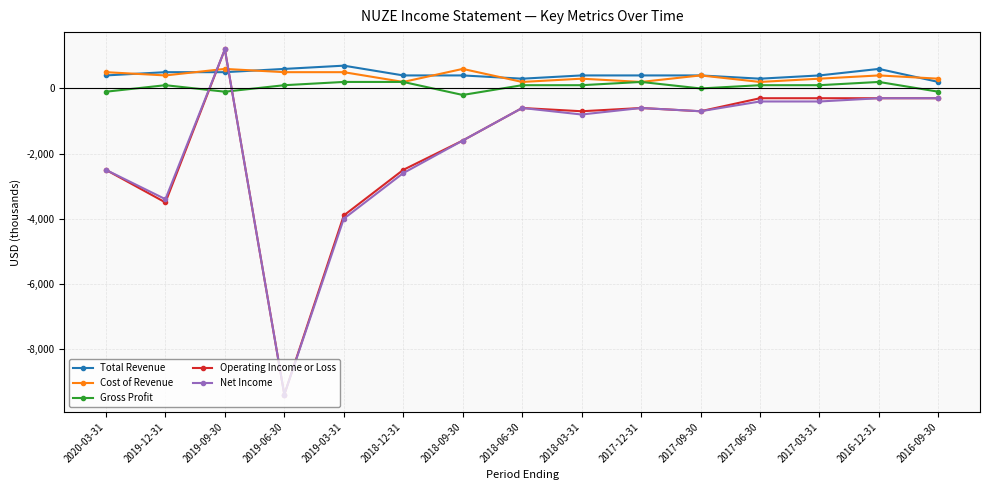

Reading left to right, what are all the values shown in this chart?

Total Revenue: 400	500	500	600	700	400	400	300	400	400	400	300	400	600	200
Cost of Revenue: 500	400	600	500	500	200	600	200	300	200	400	200	300	400	300
Gross Profit: -100	100	-100	100	200	200	-200	100	100	200	0	100	100	200	-100
Operating Income or Loss: -2500	-3500	1200	-9400	-3900	-2500	-1600	-600	-700	-600	-700	-300	-300	-300	-300
Net Income: -2500	-3400	1200	-9400	-4000	-2600	-1600	-600	-800	-600	-700	-400	-400	-300	-300